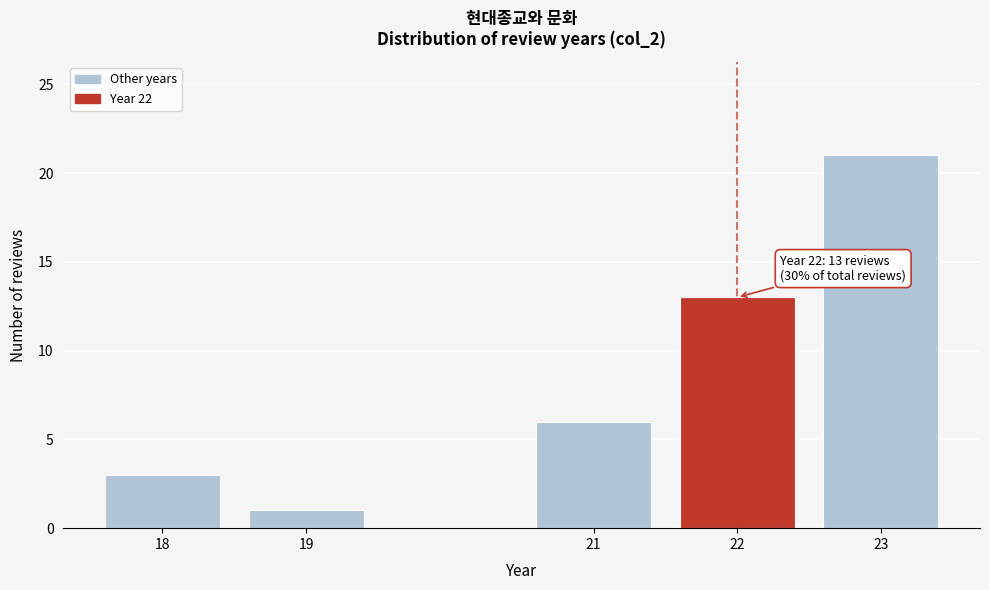

Reading left to right, what are all the values shown in this chart?

3	1	6	13	21